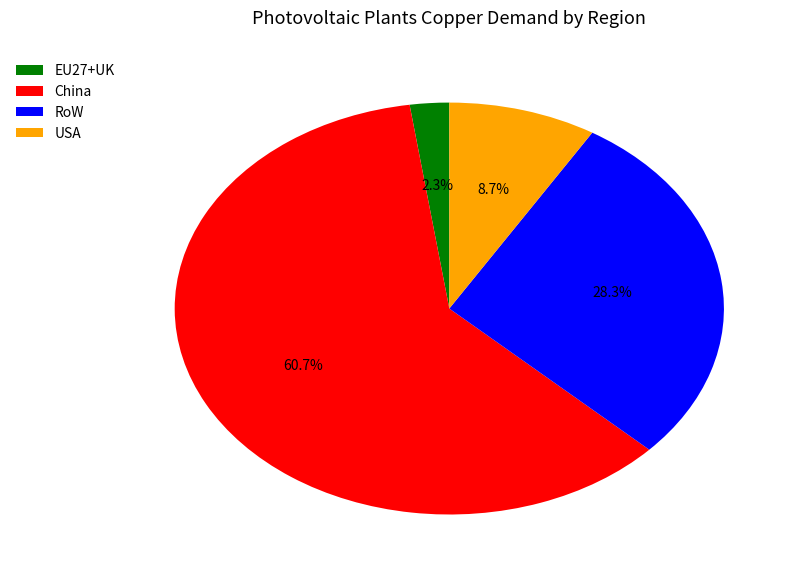

To the nearest percent, what is the difference between the largest and smallest slice percentages?

58%